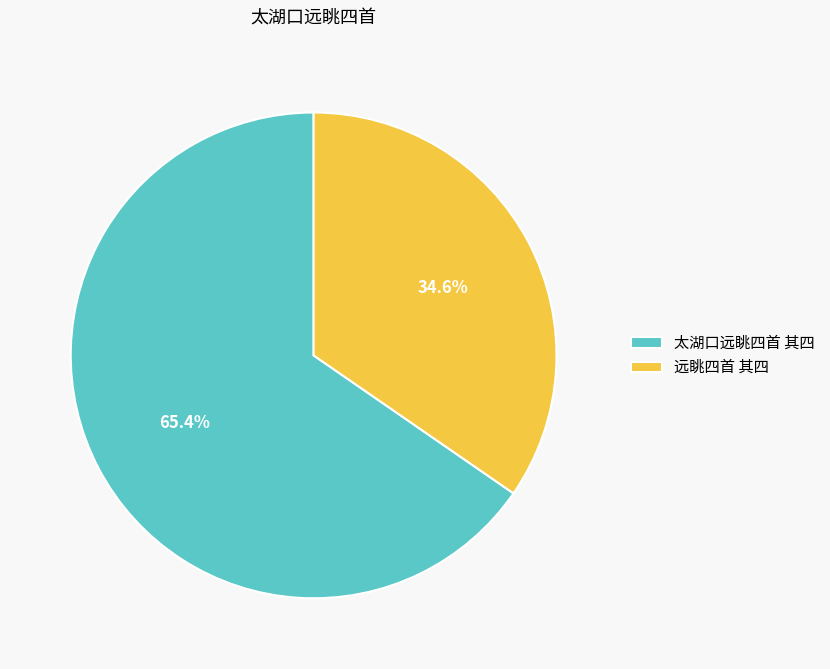

To the nearest percent, what is the difference between the 远眺四首 其四 and 太湖口远眺四首 其四 slice percentages?

31%